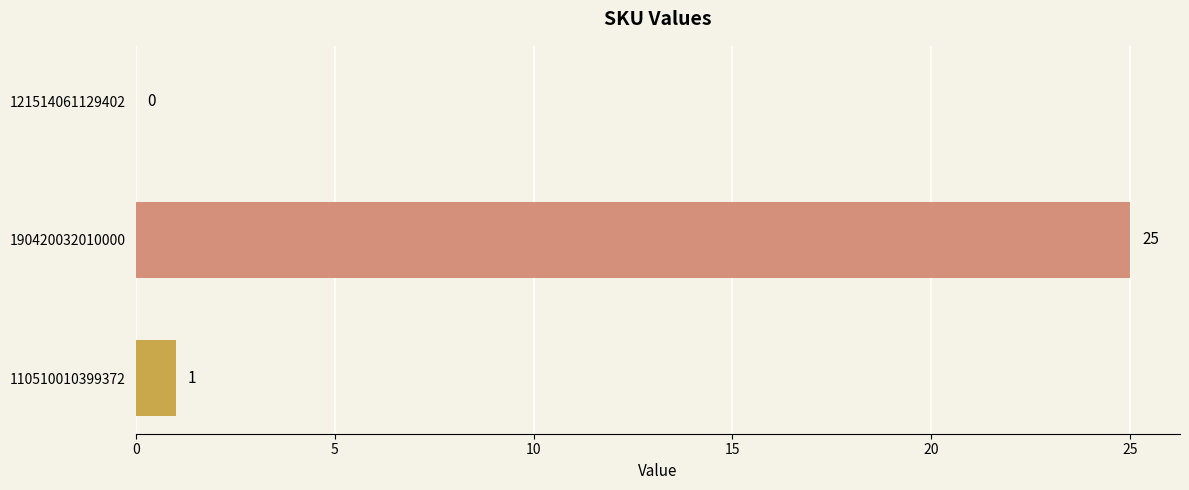

At which label is the value closest to 12?

110510010399372